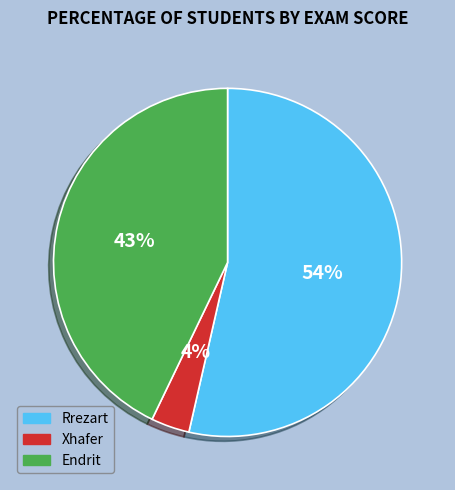

To the nearest percent, what is the combined percentage of Endrit and Rrezart?

96%